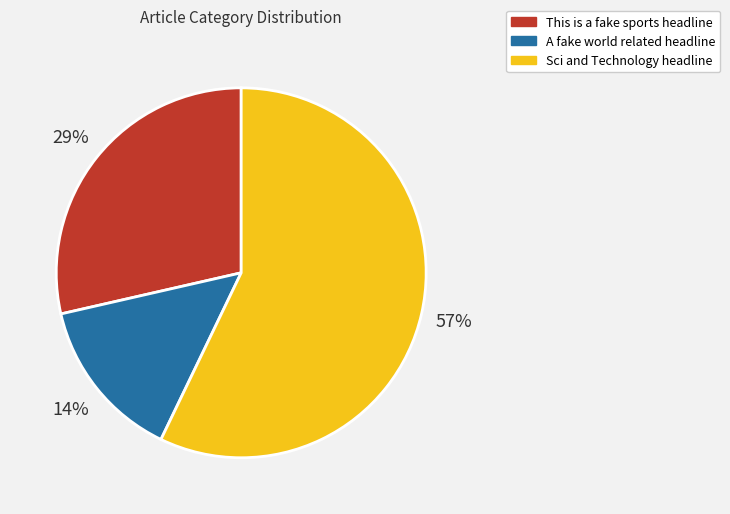

How many segments does this pie chart have?

3